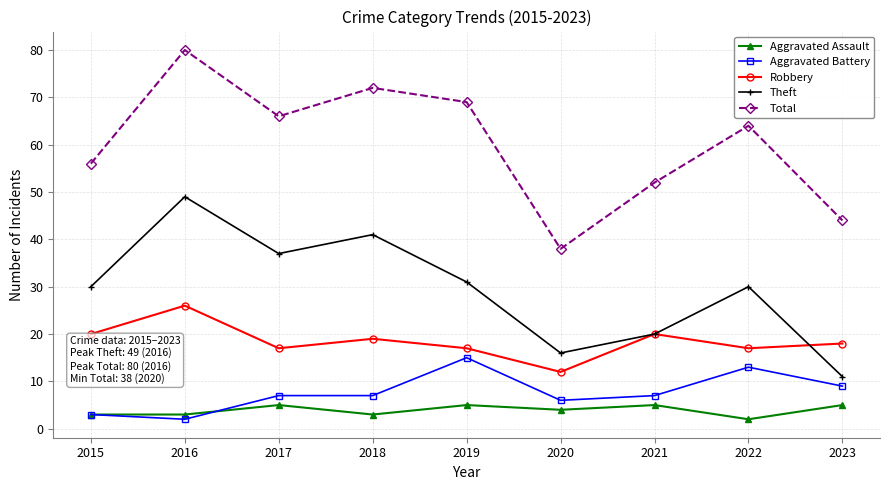

Which series has the largest total across all categories?

Total